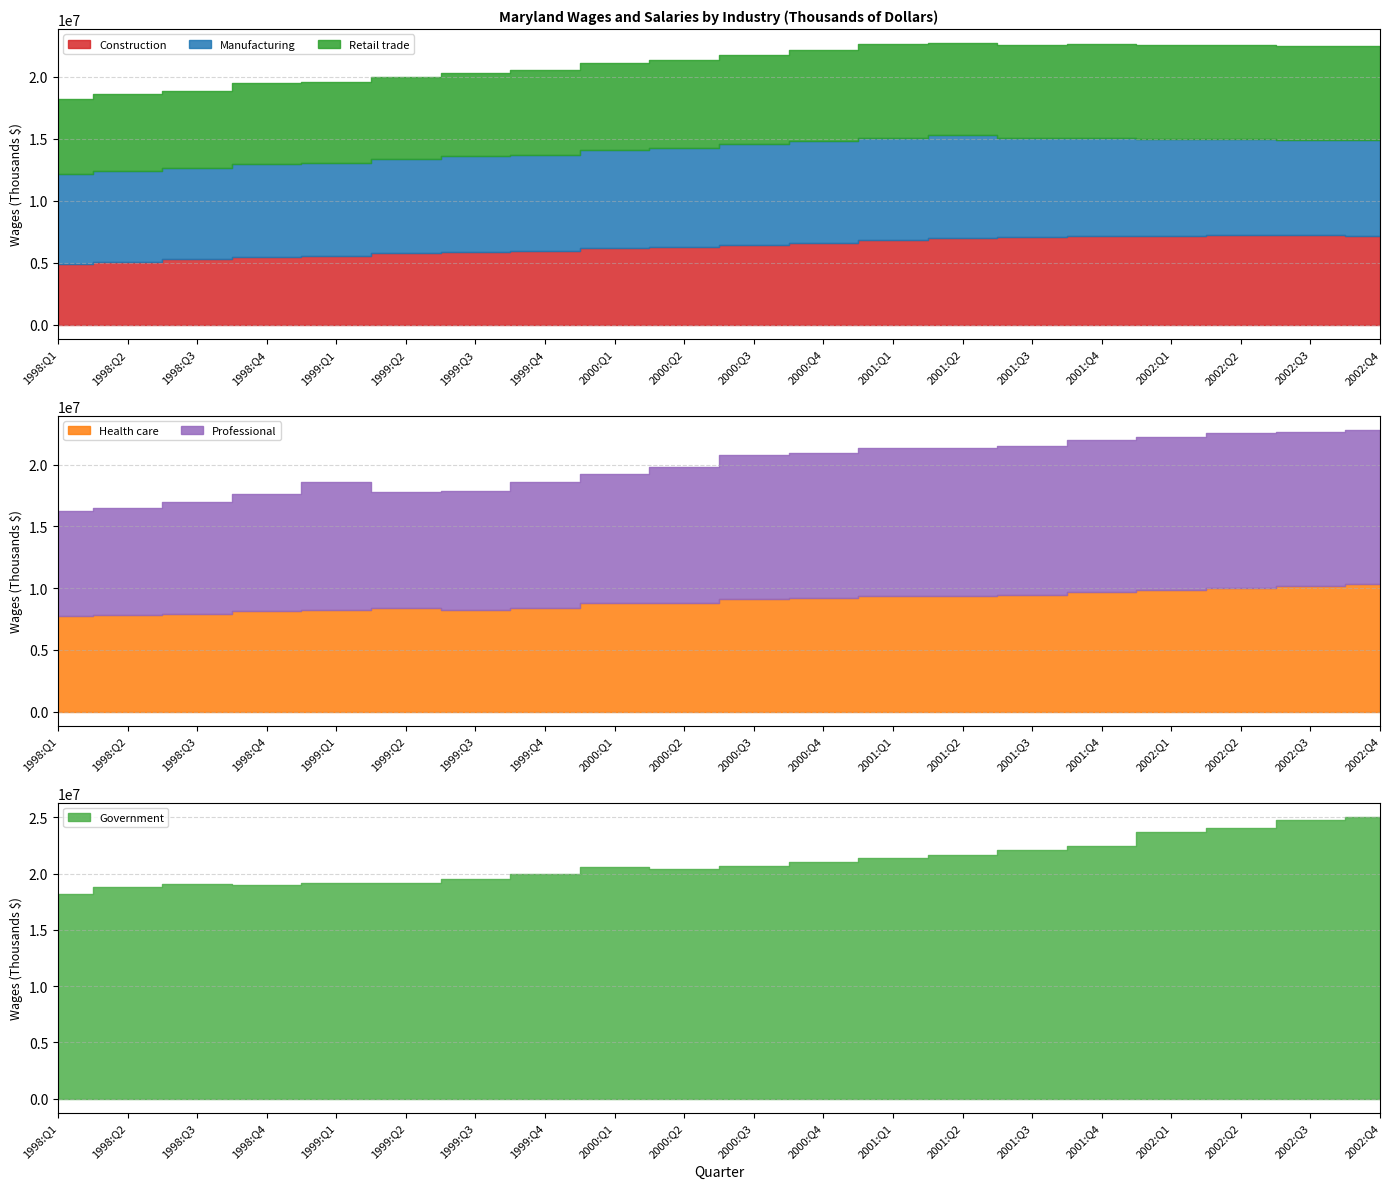

Where does the Health care series first go above 9163164?

2000:Q4